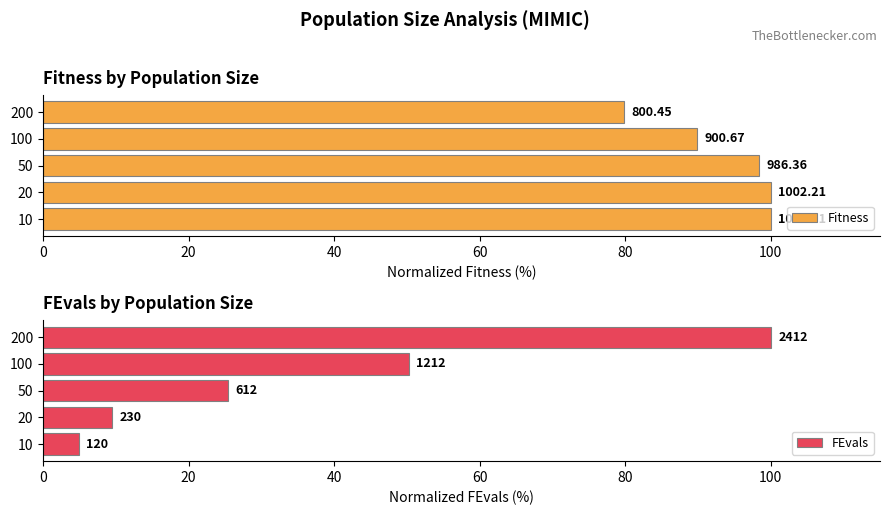

True or false: Fitness has a value of 142.6 at 20.

False